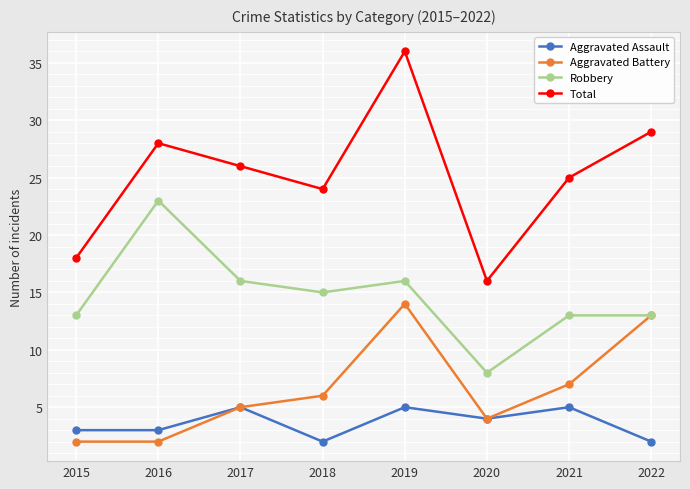

The value of Aggravated Battery at 2015 is 2. True or false?

True